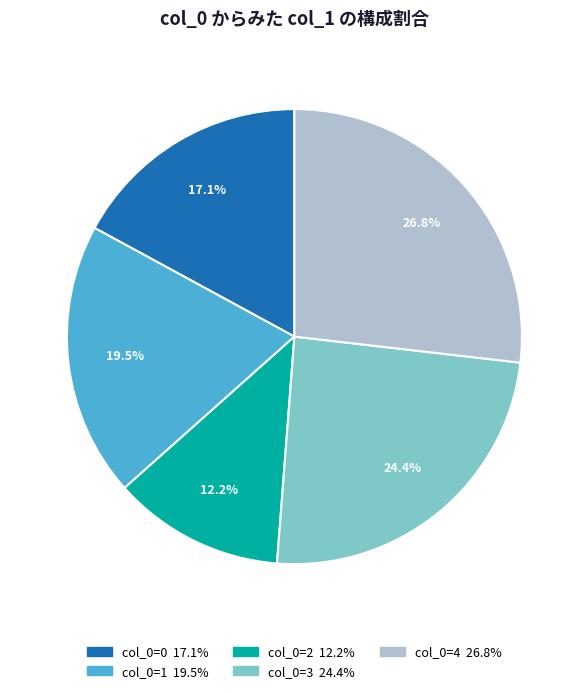

To the nearest percent, what is the average slice percentage?

20%